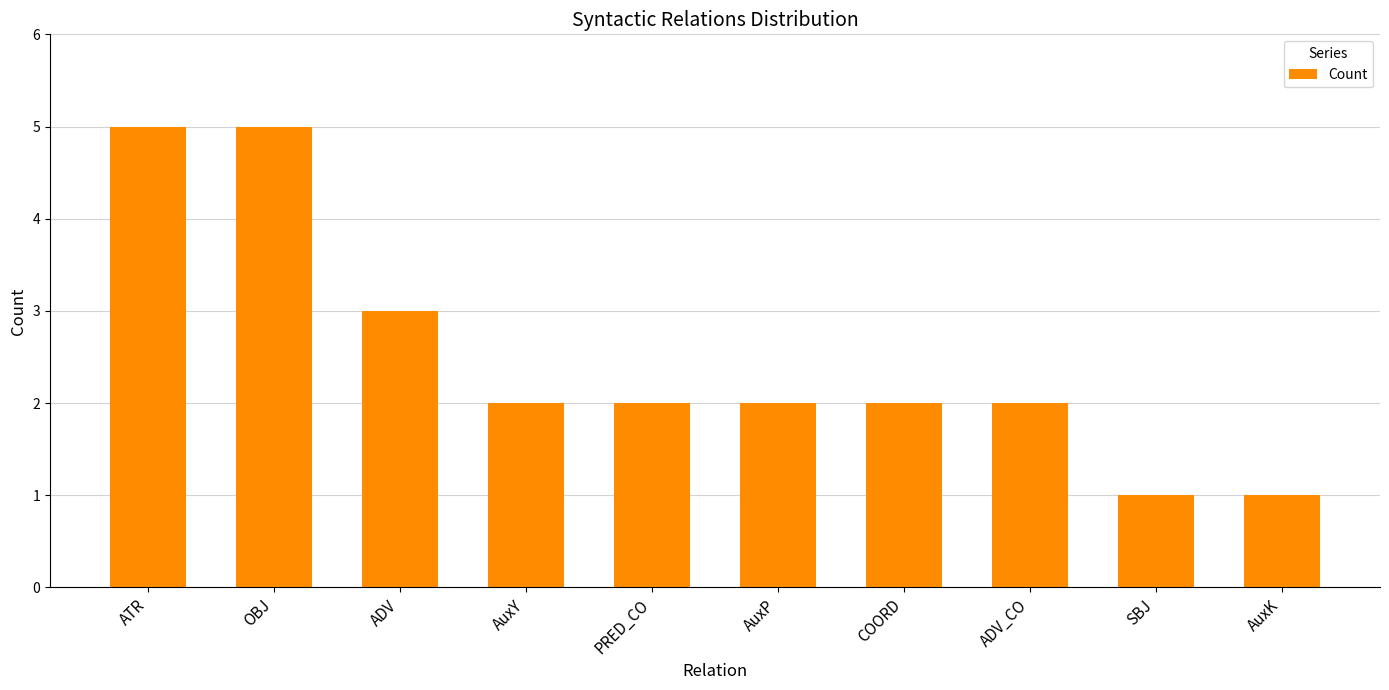

What is the sum of all values?

25